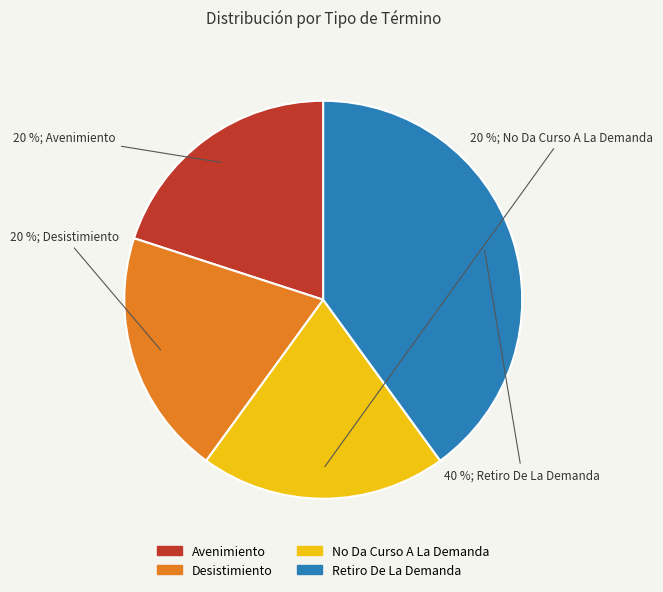

To the nearest percent, what is the combined percentage of No Da Curso A La Demanda and Avenimiento?

40%